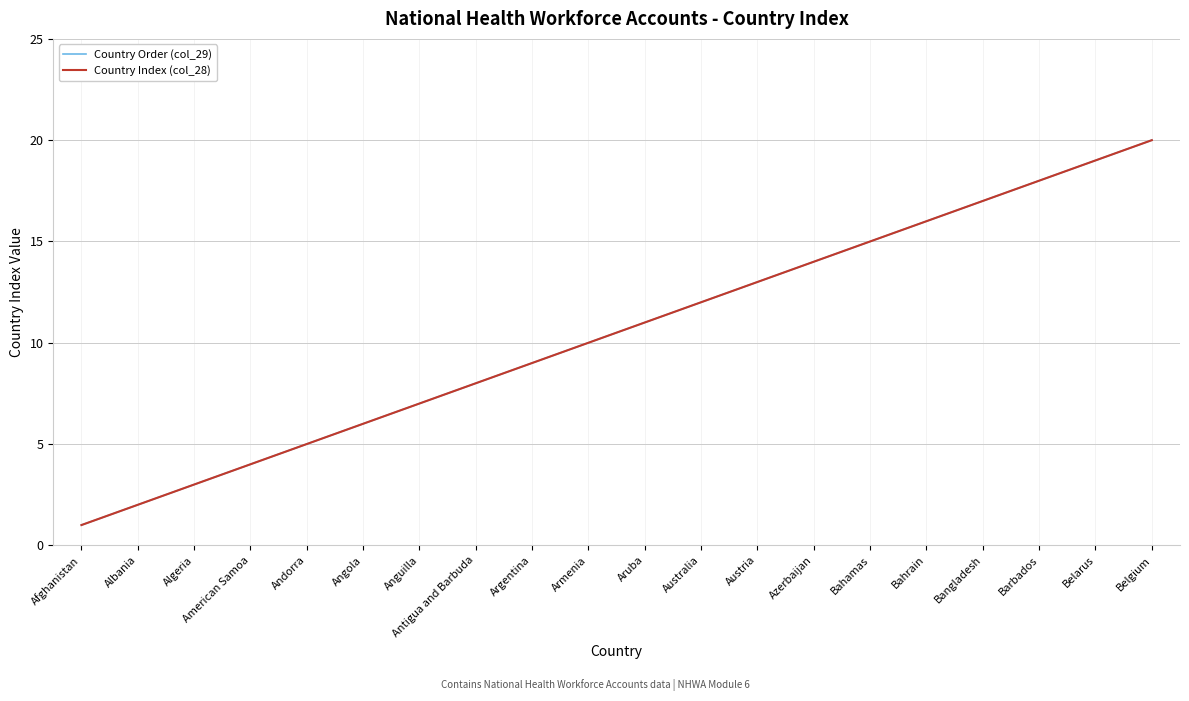

Is this an area chart (filled region under the line)?

No